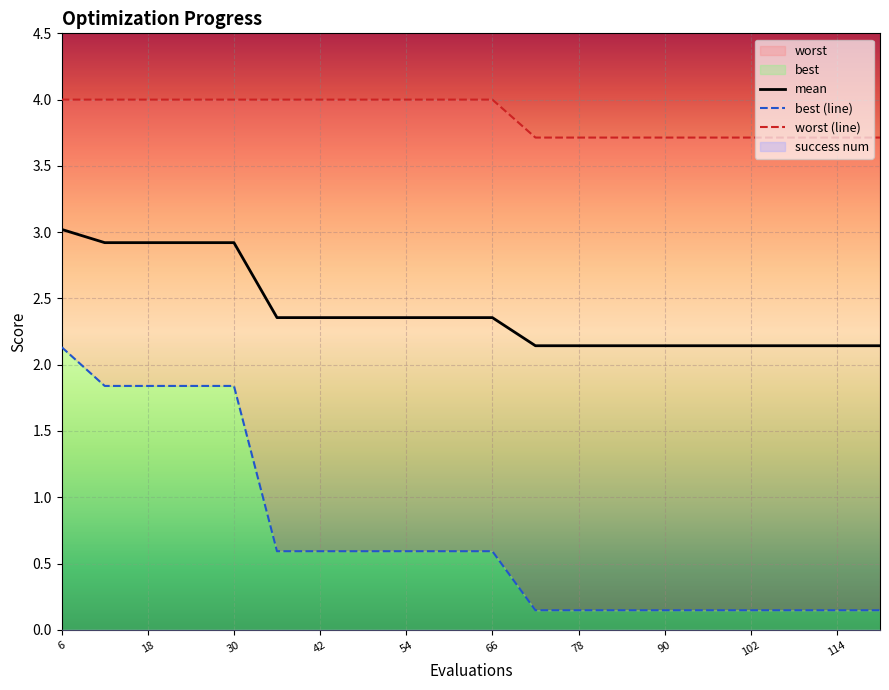

Read the worst value at 48.

4.0